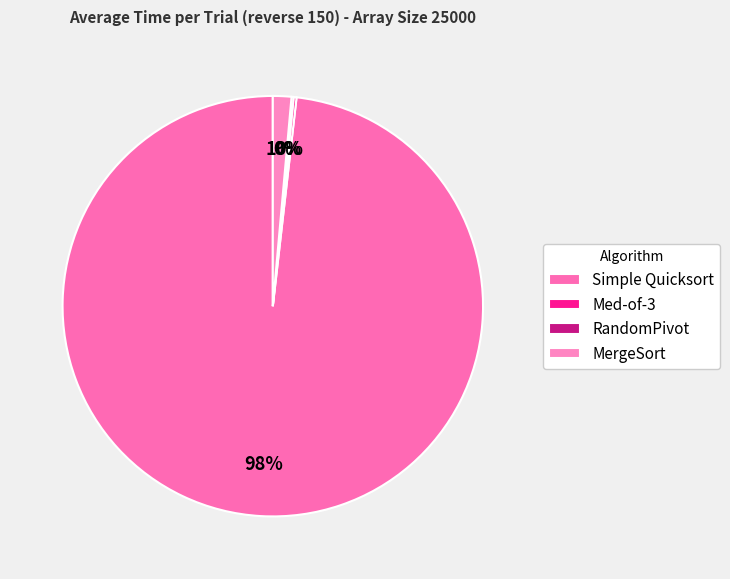

Which category has the biggest portion of the pie?

Simple Quicksort